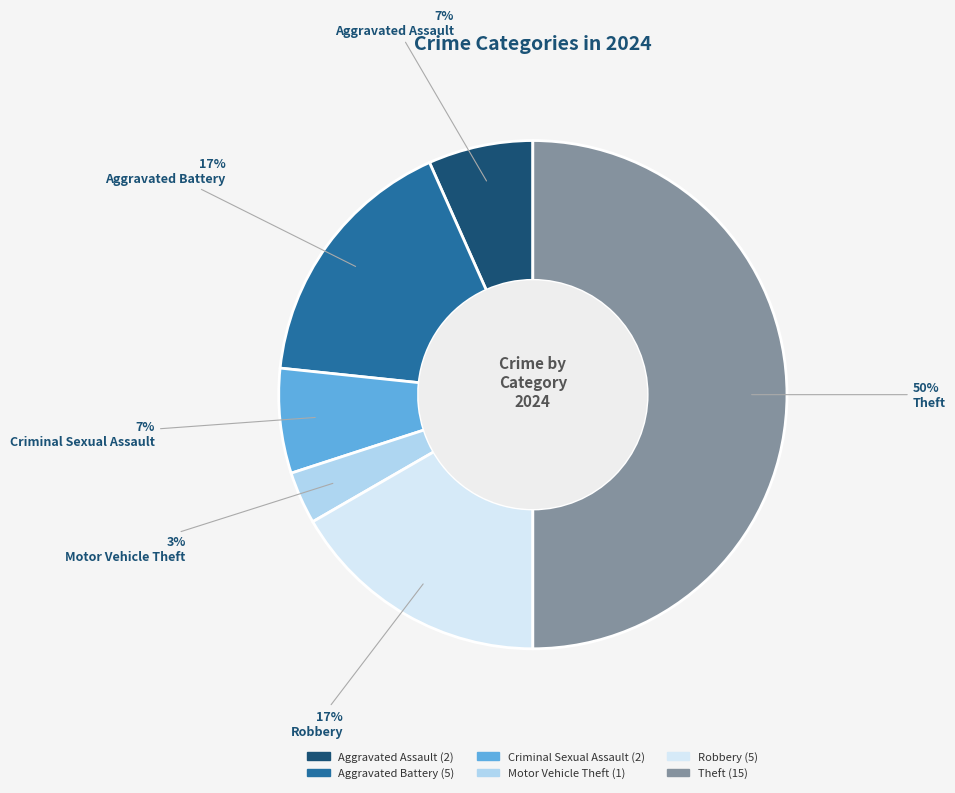

Do Motor Vehicle Theft and Aggravated Battery together represent more than half of the pie?

No